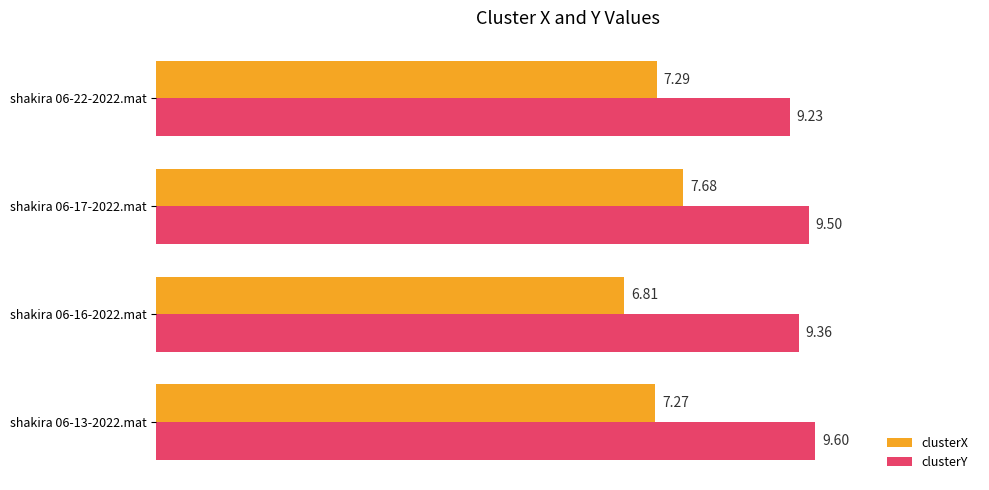

Which series has the largest total across all categories?

clusterY